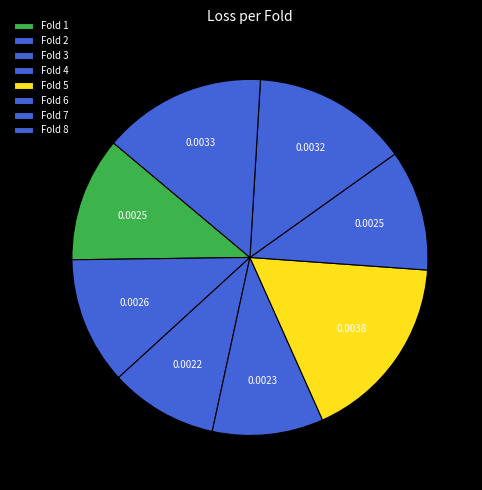

How many segments does this pie chart have?

8